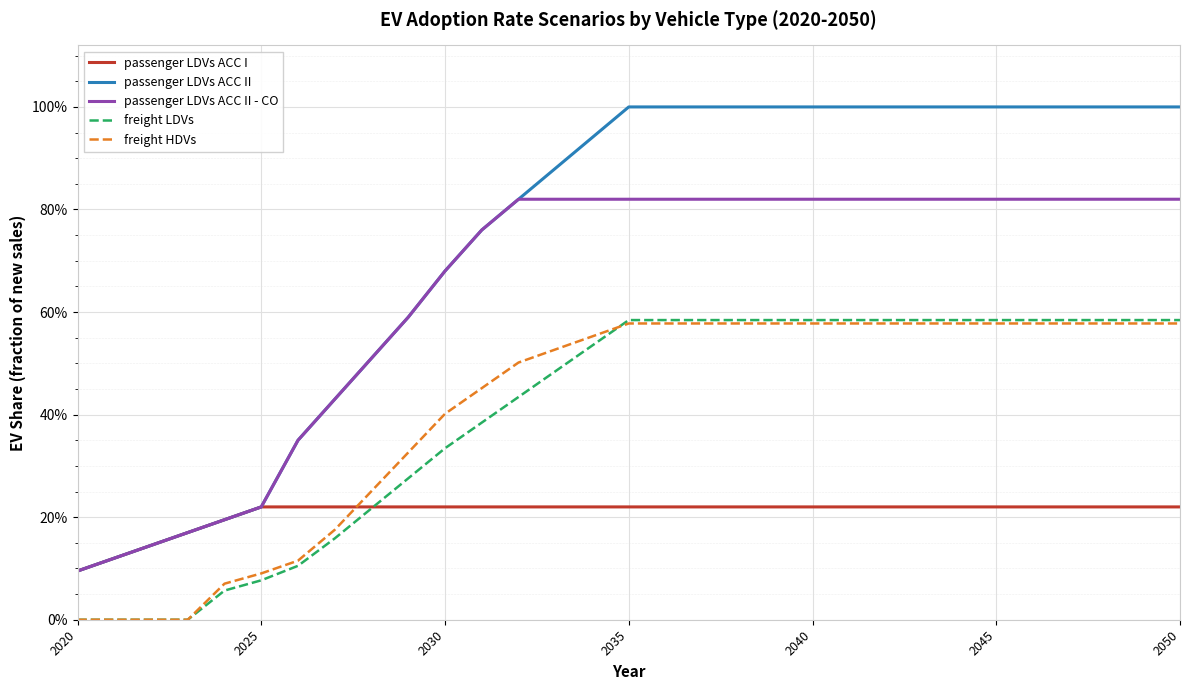

At how many categories does at least one series exceed 0?

31